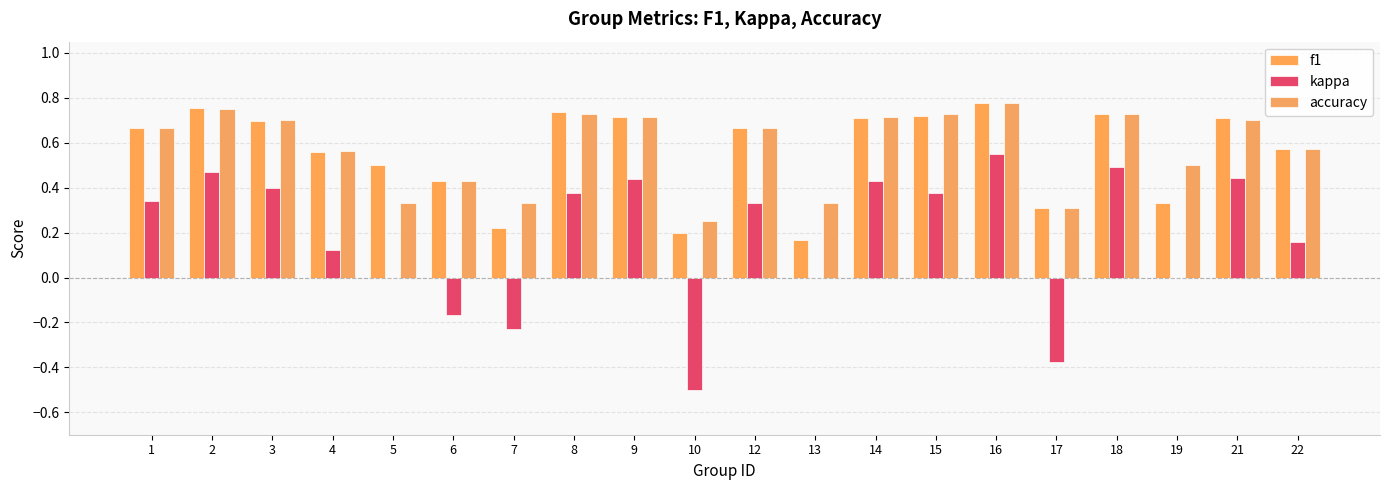

Is it true that accuracy equals 0.3 at 17?

True